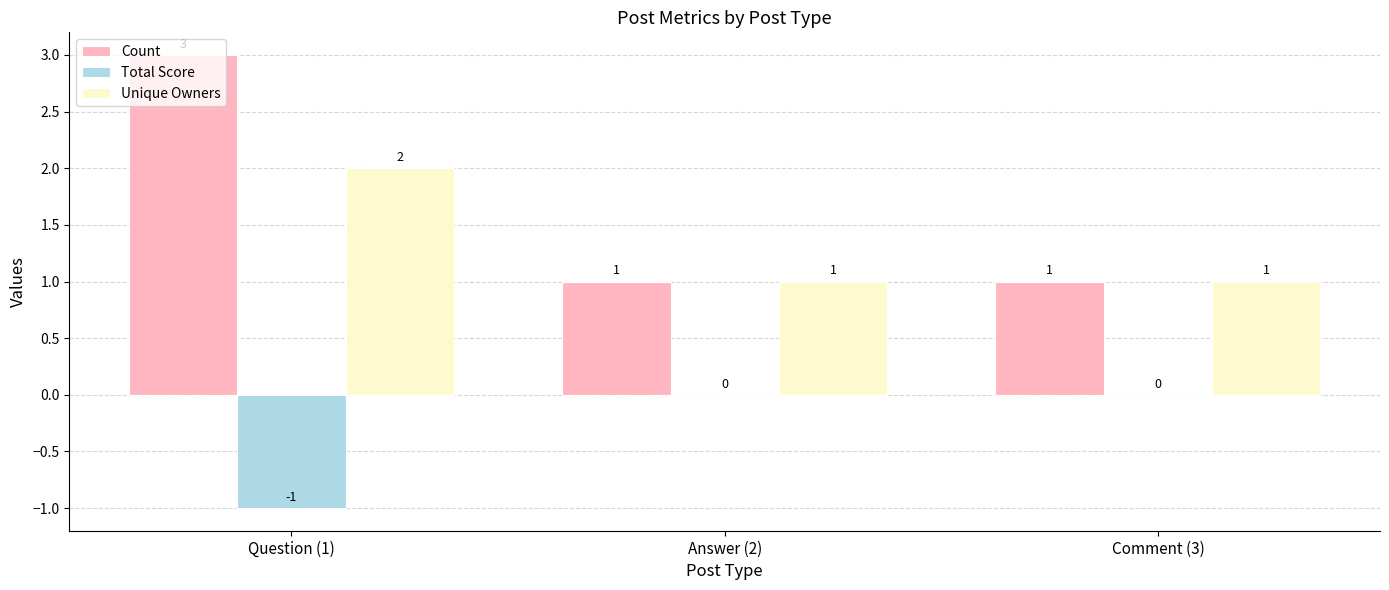

At which category is the sum across all series the highest?

Question (1)